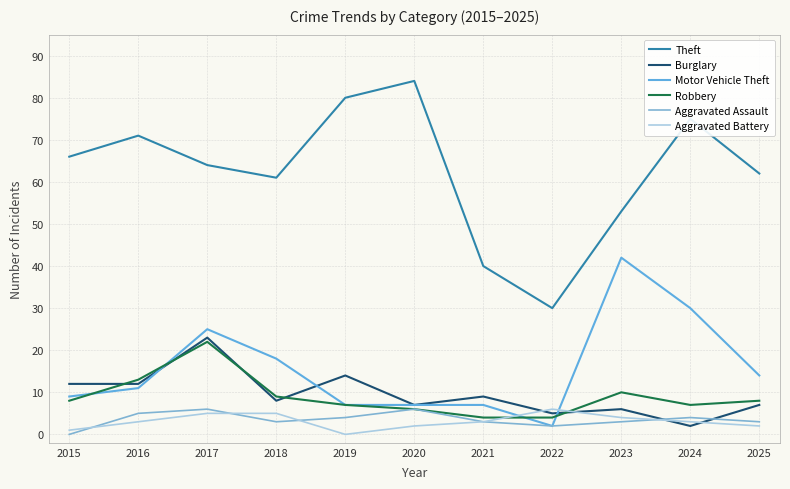

Does the chart have visible grid lines?

Yes